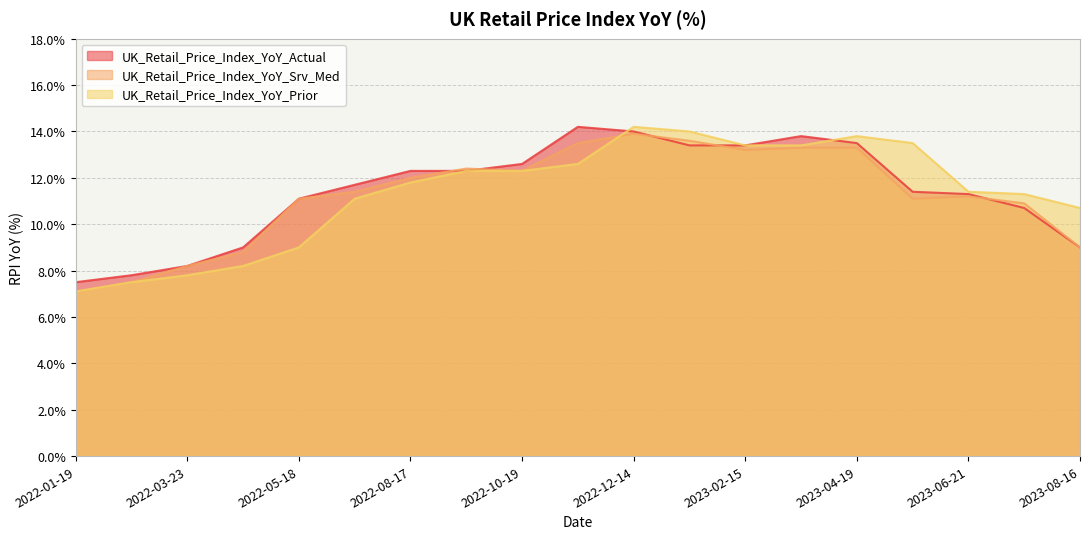

True or false: UK_Retail_Price_Index_YoY_Actual and UK_Retail_Price_Index_YoY_Prior intersect in this chart.

True